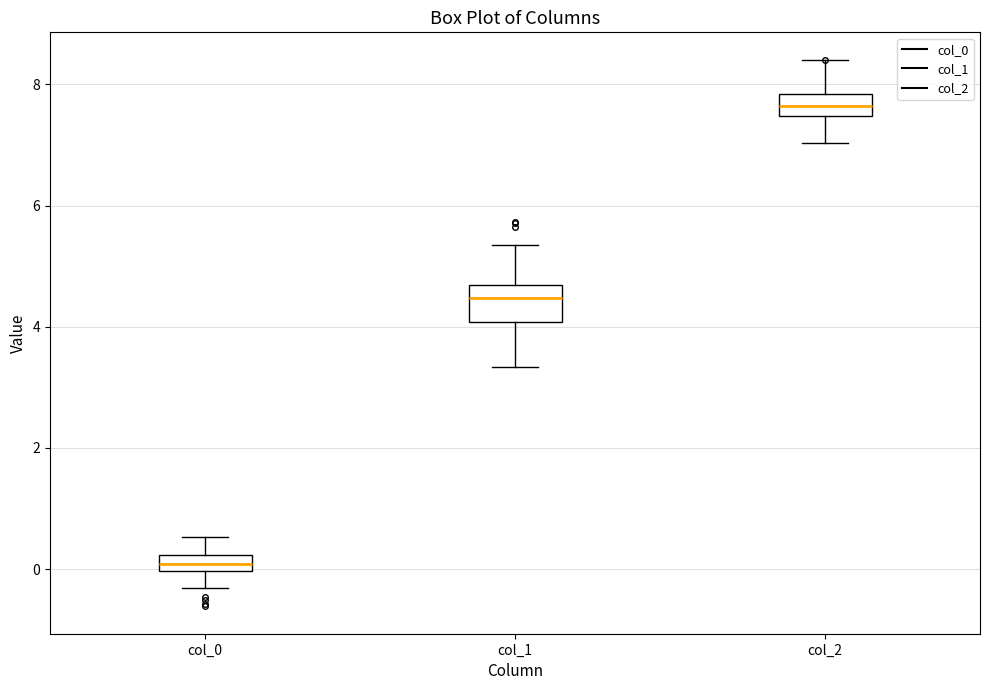

Where does the upper whisker of the box for col_2 end on the y-axis? The values are not printed on the chart, so give them approximately, as read against the axis.

8.4